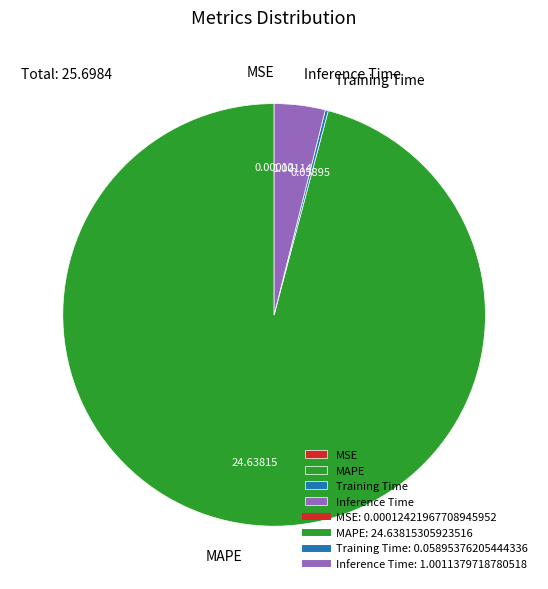

Does Inference Time account for over 50% of the chart?

No